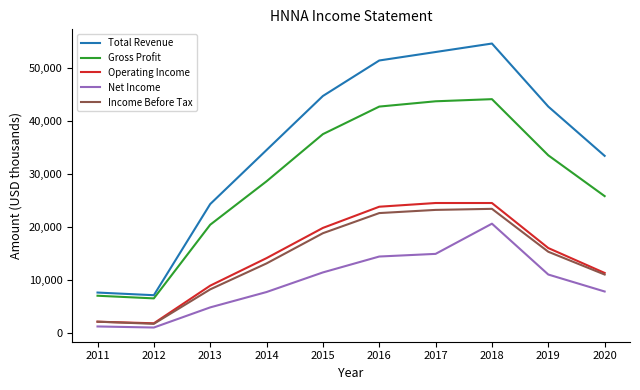

The Total Revenue series shows 4317 at 2012. True or false?

False